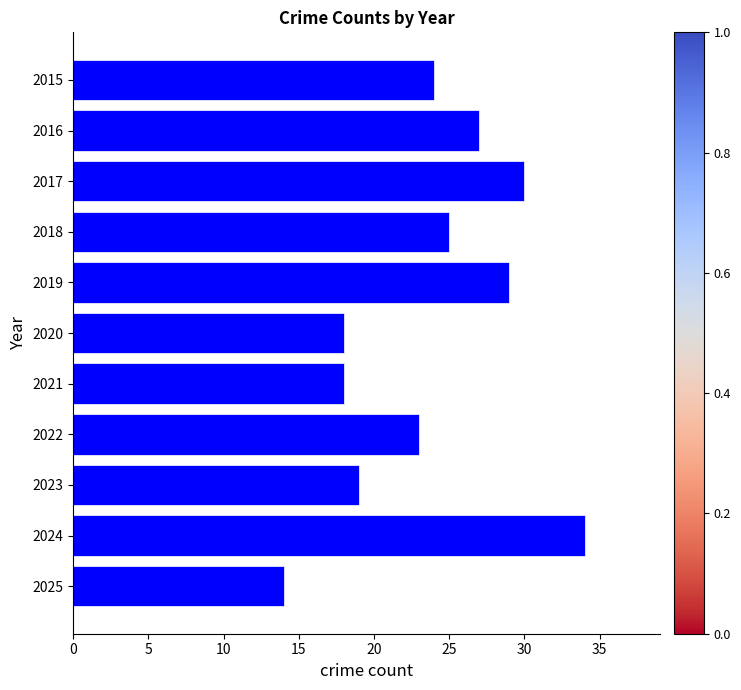

Which label corresponds to the largest value in the chart?

2024